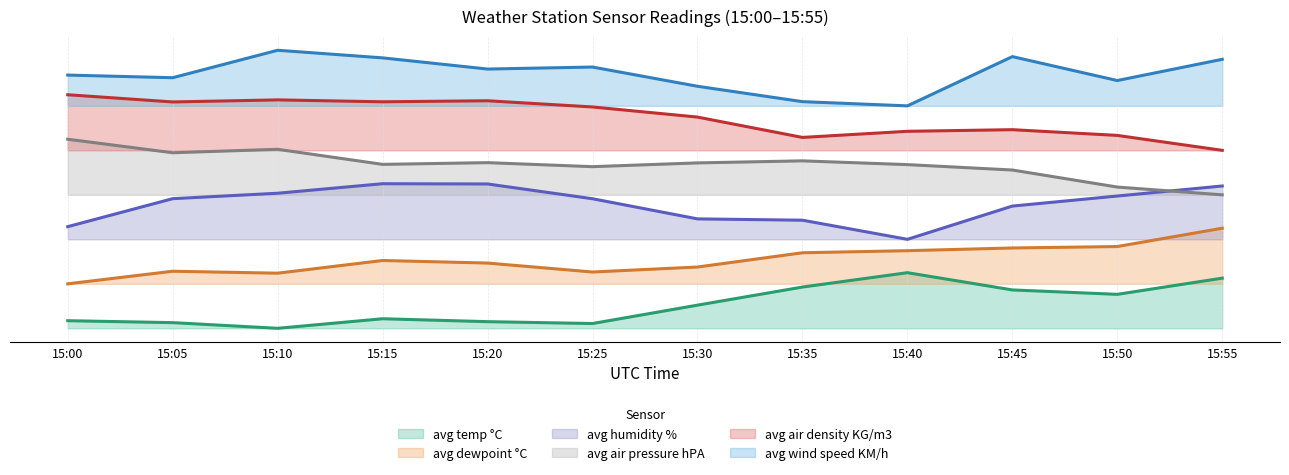

The avg wind speed KM/h series shows 4.1 at 15:35. True or false?

True